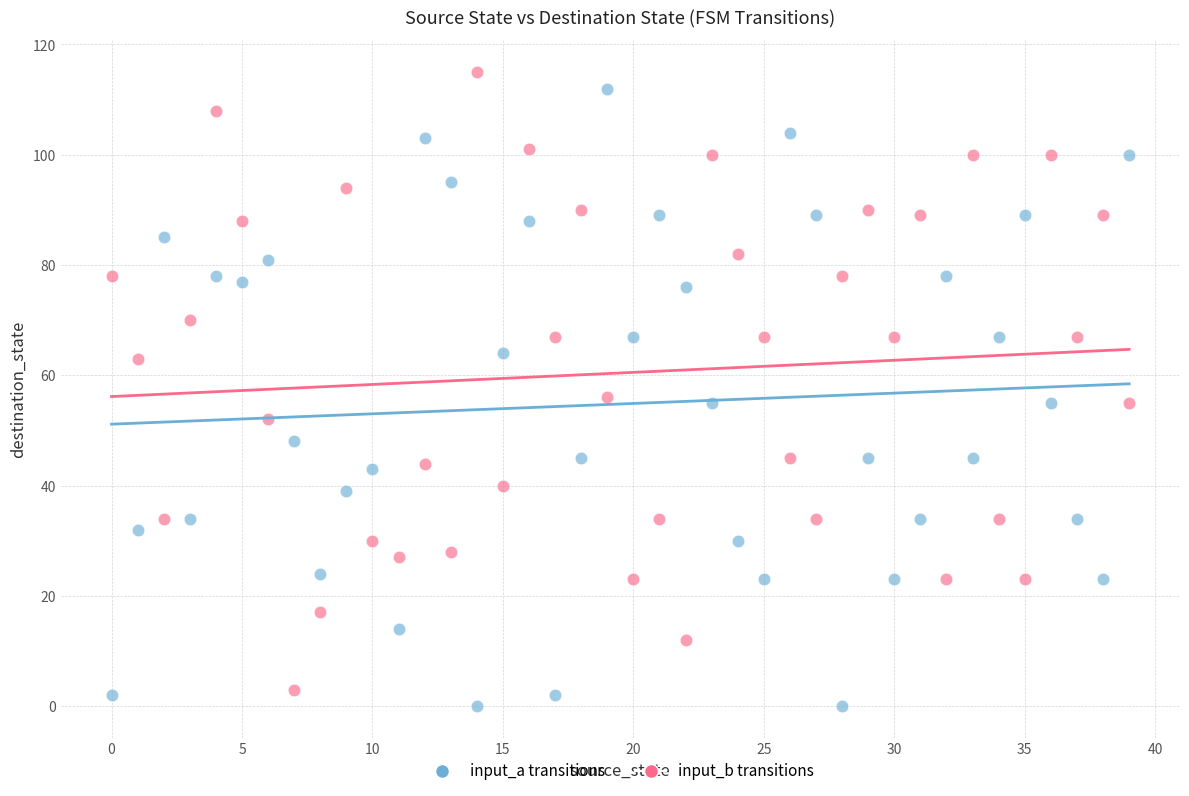

Across all data points, what is the range of Y values (max minus min)?

115